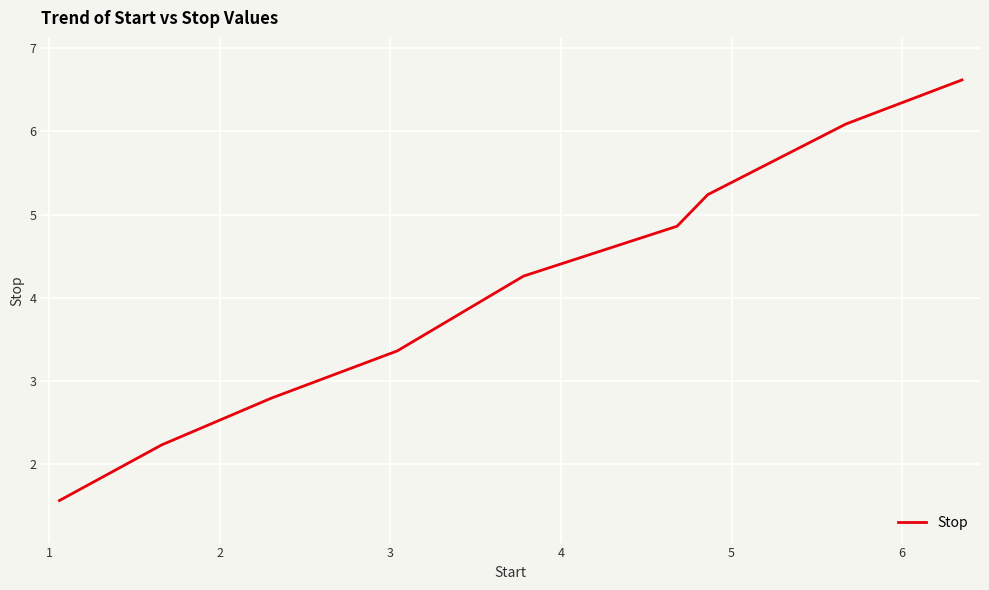

What is the greatest value displayed?

6.6